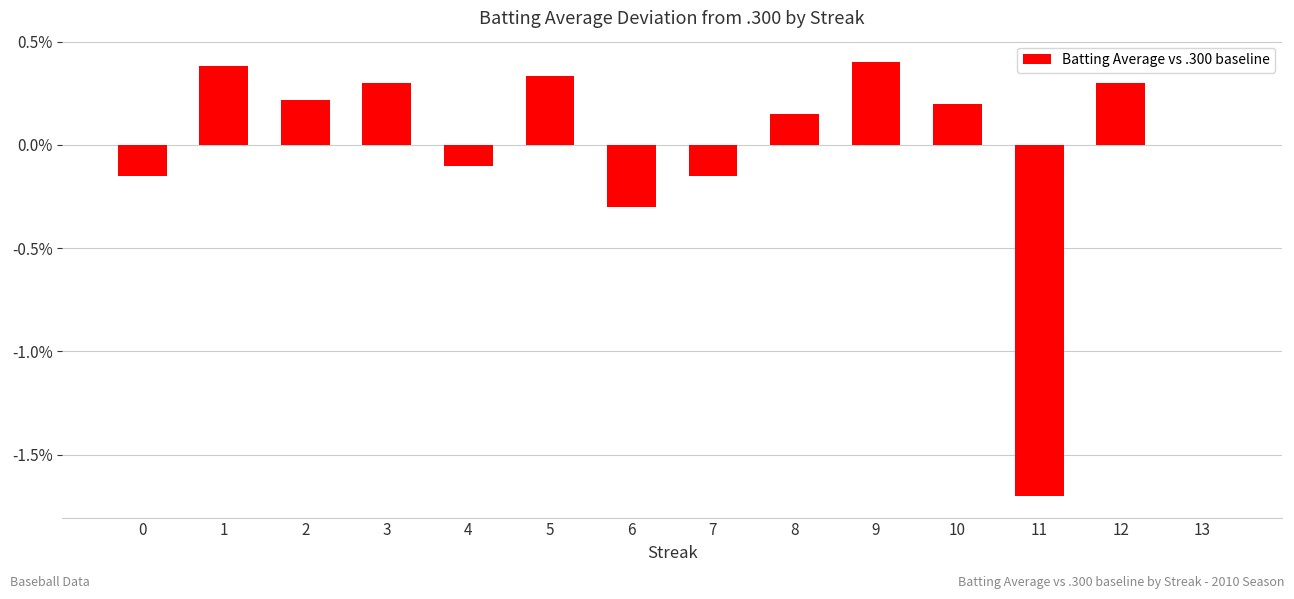

How many data points are less than 0?

5